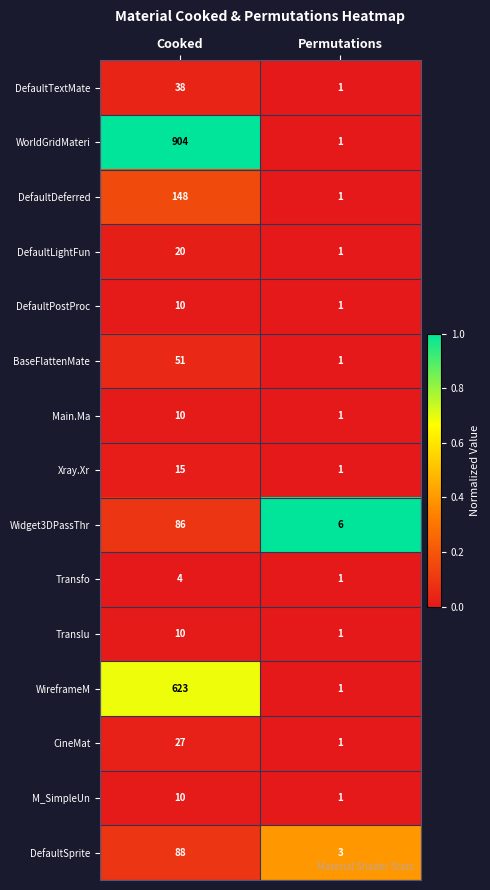

Is it true that Widget3DPassThr equals 6 at Permutations?

True